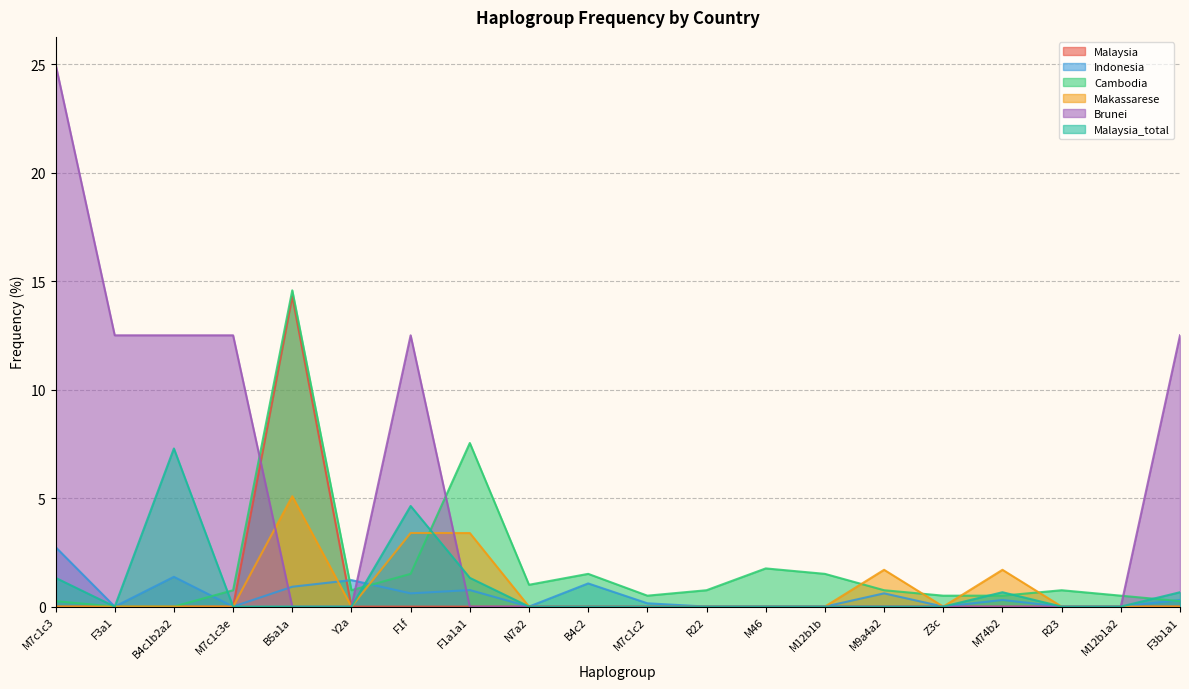

The Malaysia series shows 0.0 at B4c1b2a2. True or false?

True